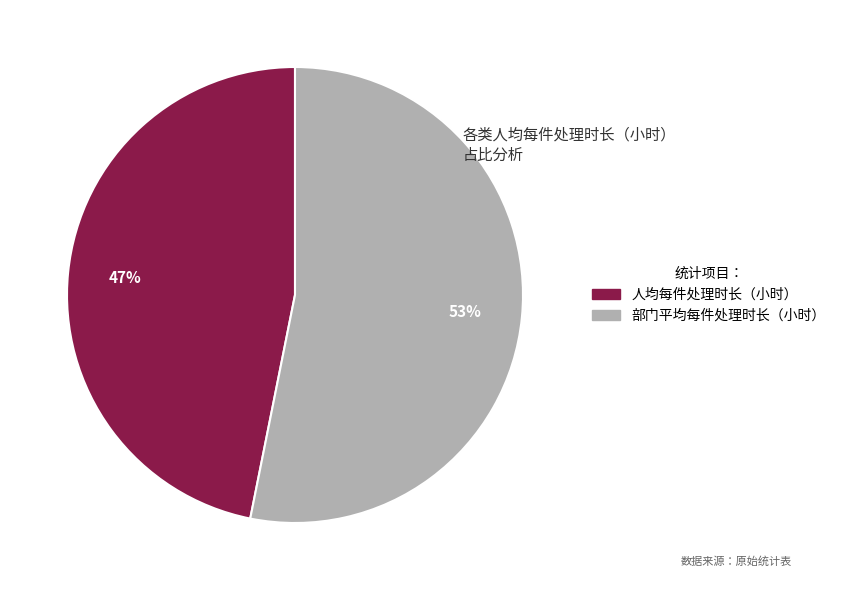

Count the number of slices in the pie.

2